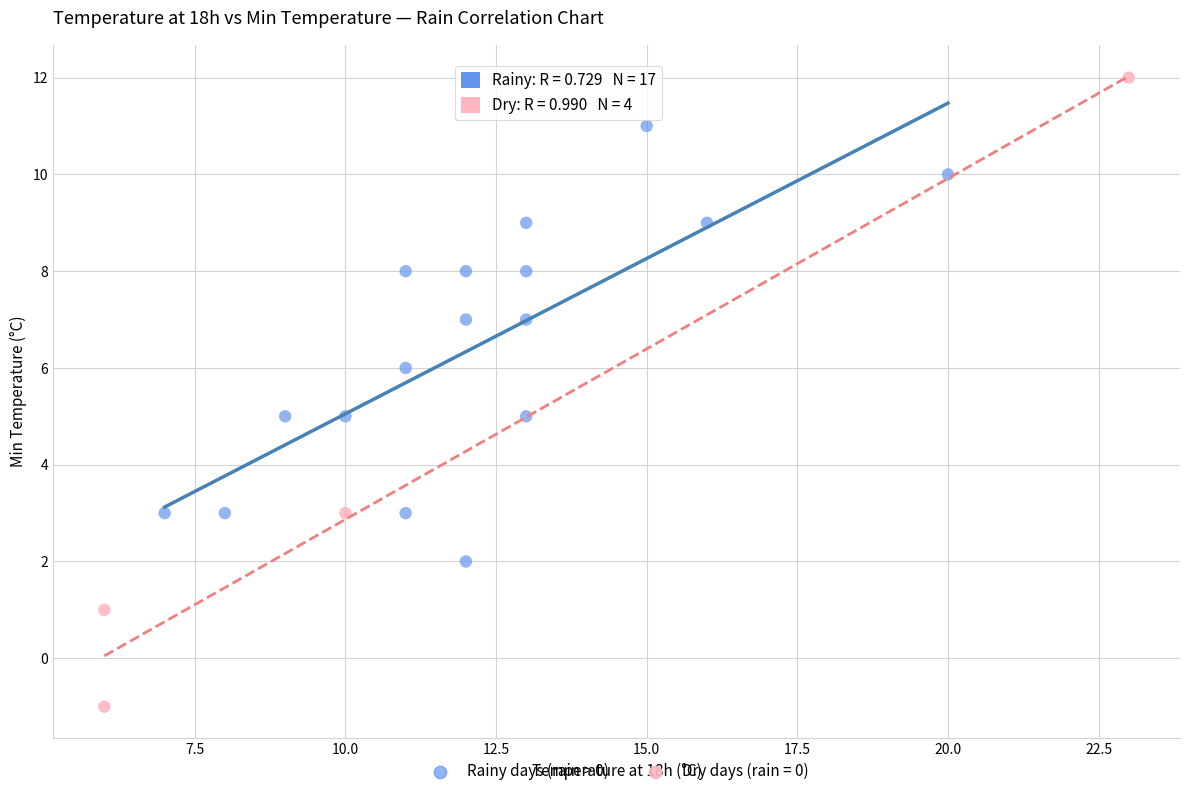

Which series contains the lowest Y value?

Dry days (rain = 0)